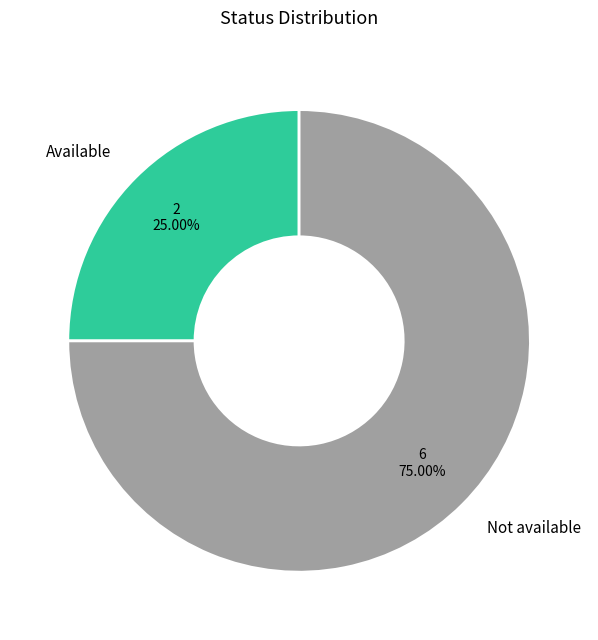

Does any single category account for the majority?

Yes